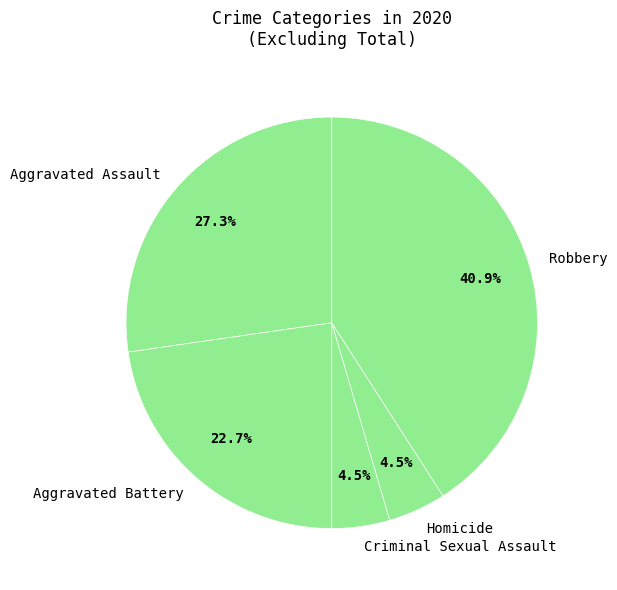

True or false: Aggravated Assault accounts for 27% of the total.

True